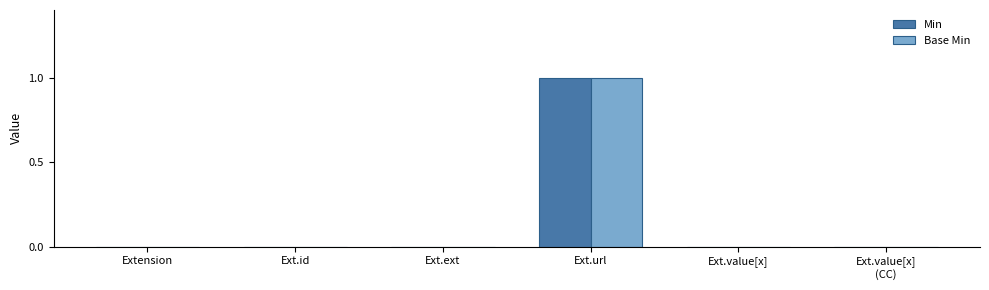

What is the greatest value displayed?

1